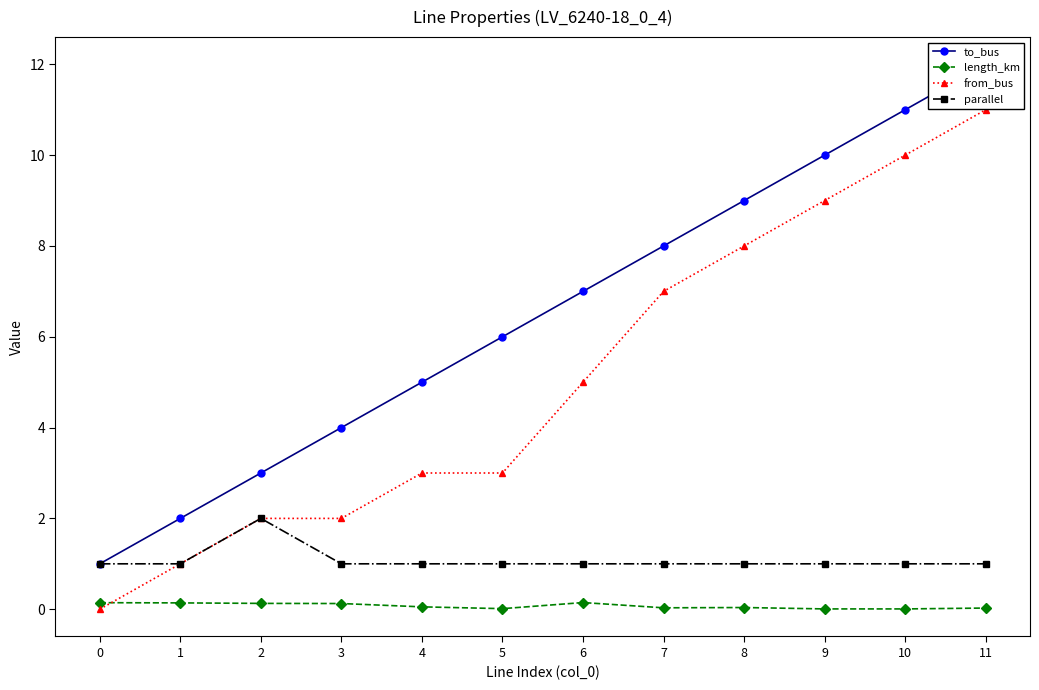

At which label does parallel reach its peak?

2